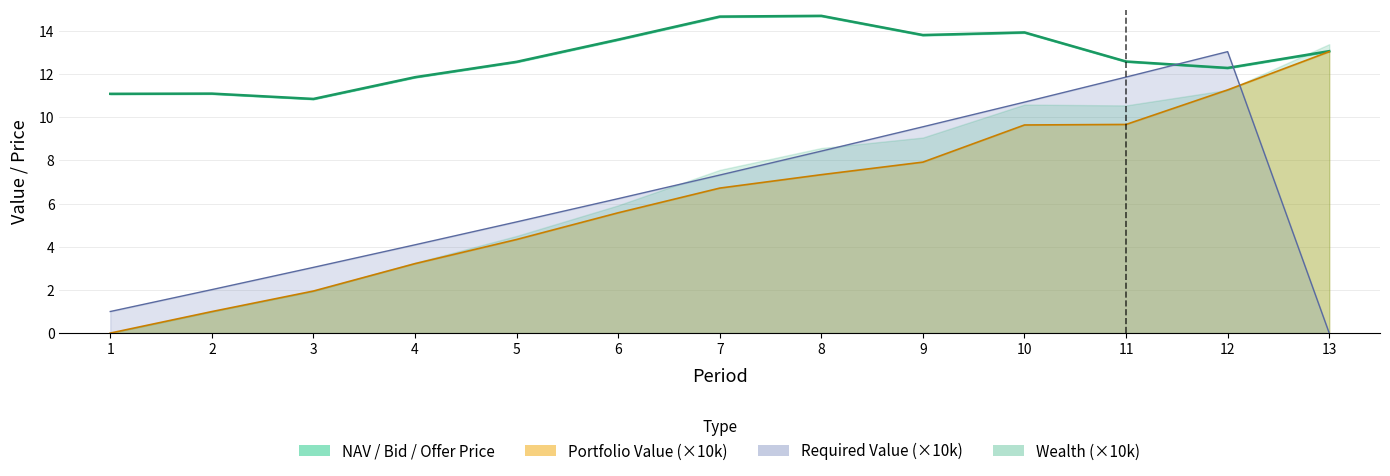

Which label corresponds to the largest value in the chart?

8